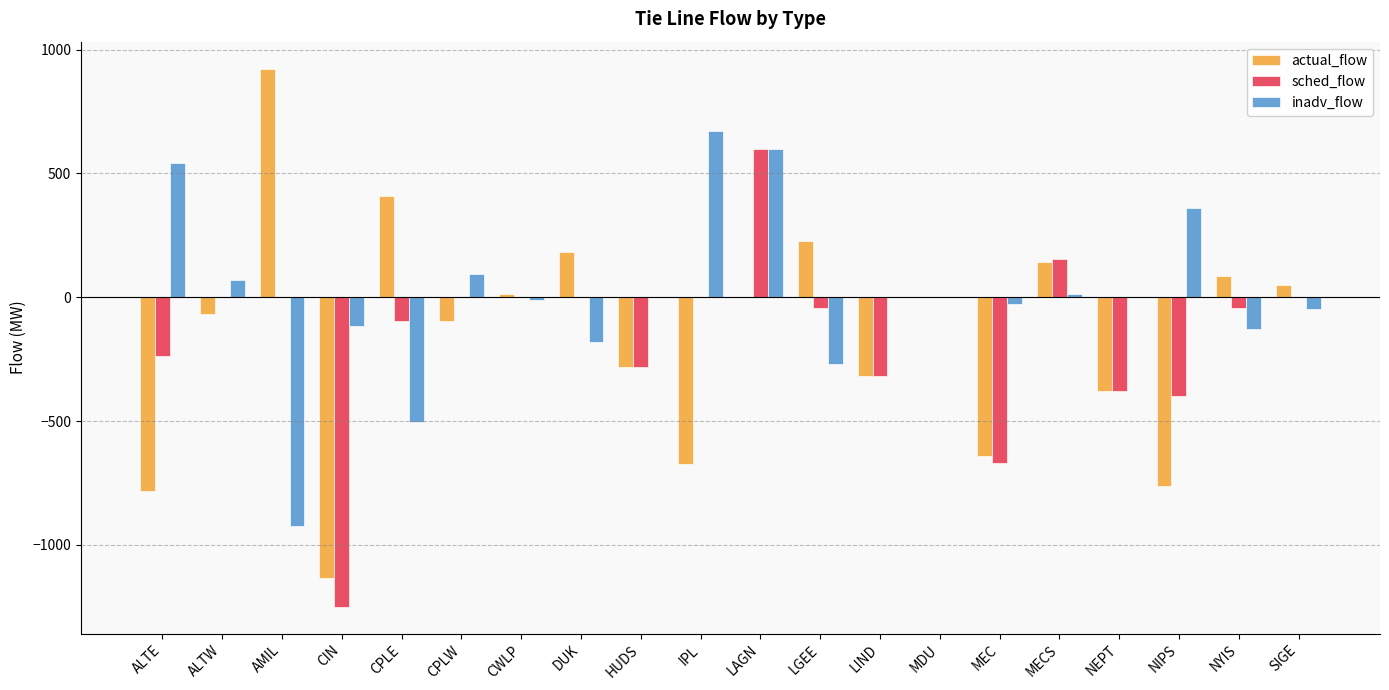

What is the sum of all actual_flow values?

-3106.0